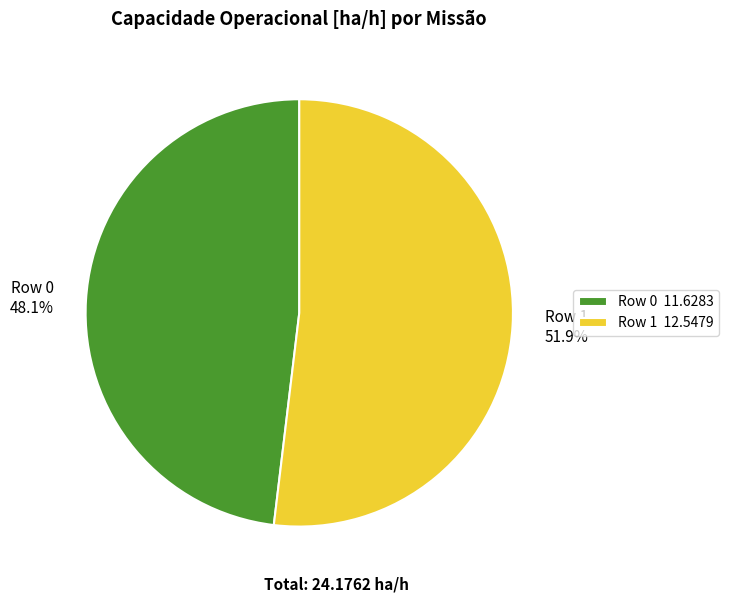

Is the sum of Row 0 and Row 1 greater than half?

Yes